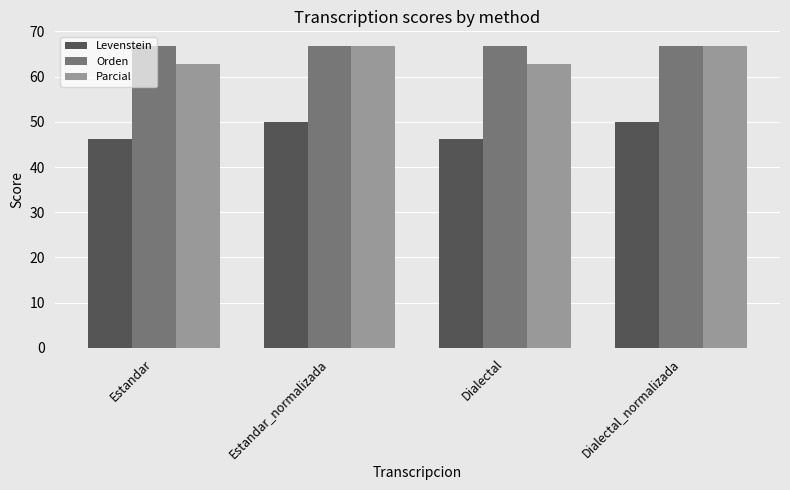

What are all the series names shown in the legend?

Levenstein, Orden, Parcial